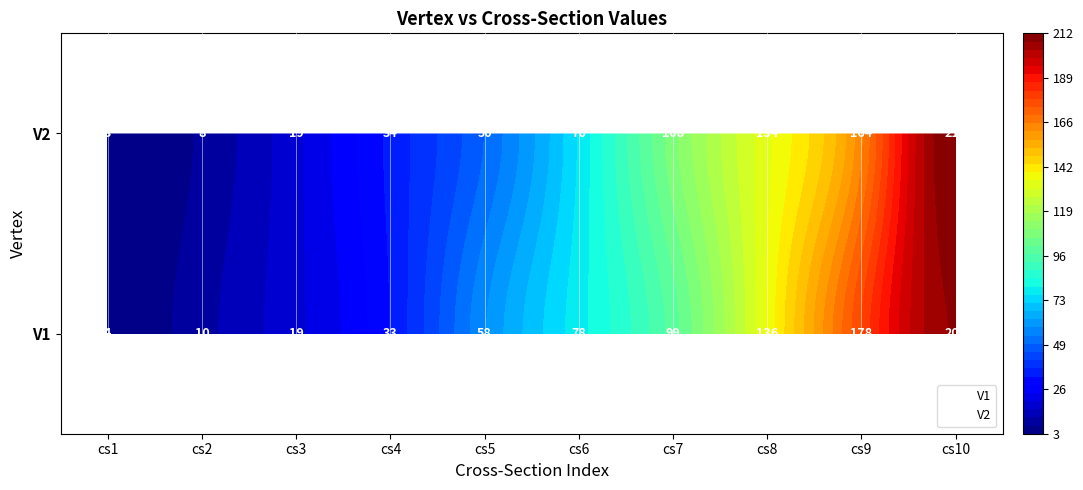

Which series has the largest total across all categories?

V1